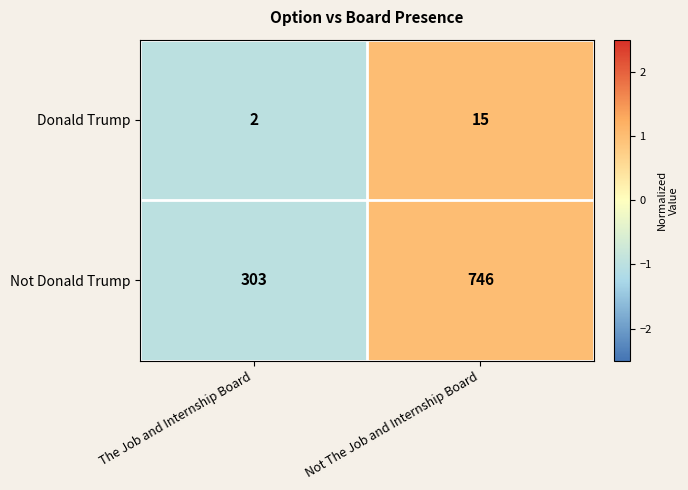

Where is Not Donald Trump nearest to the value 524?

The Job and Internship Board